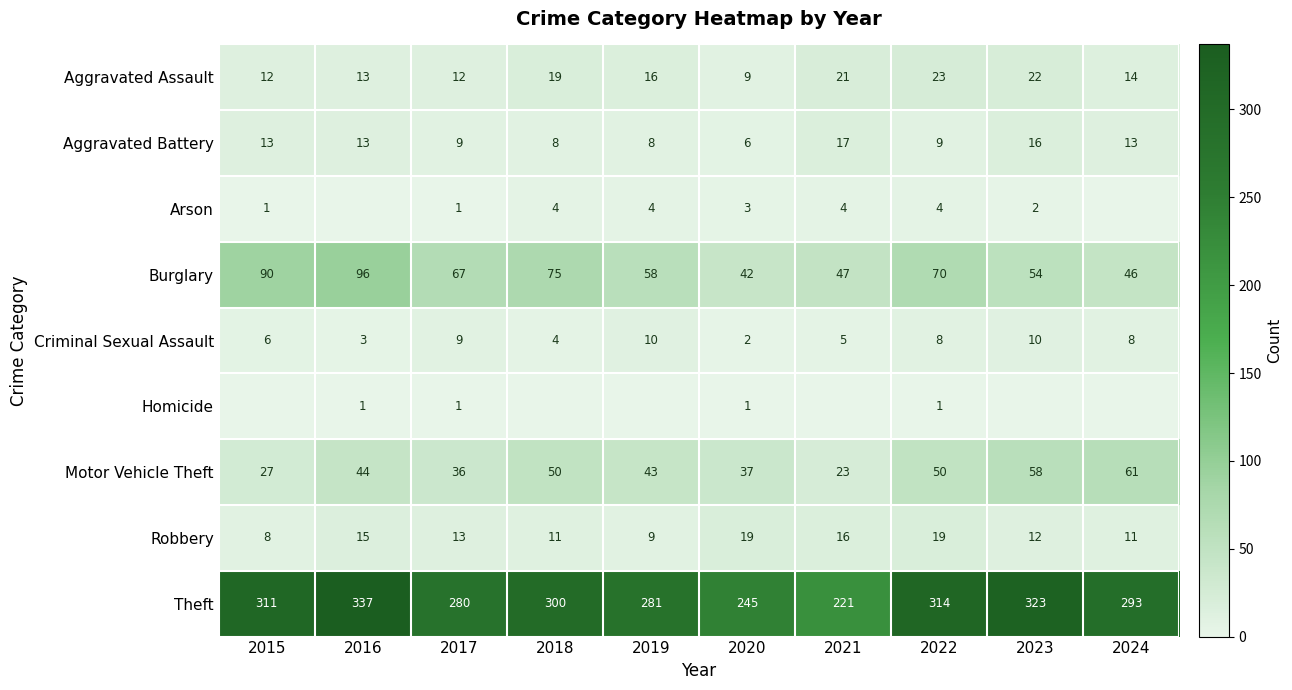

The Homicide series shows 1 at 2017. True or false?

True